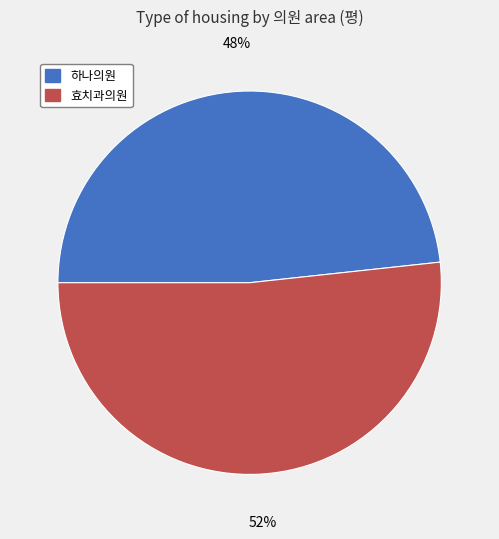

To the nearest percent, what is the average slice percentage?

50%